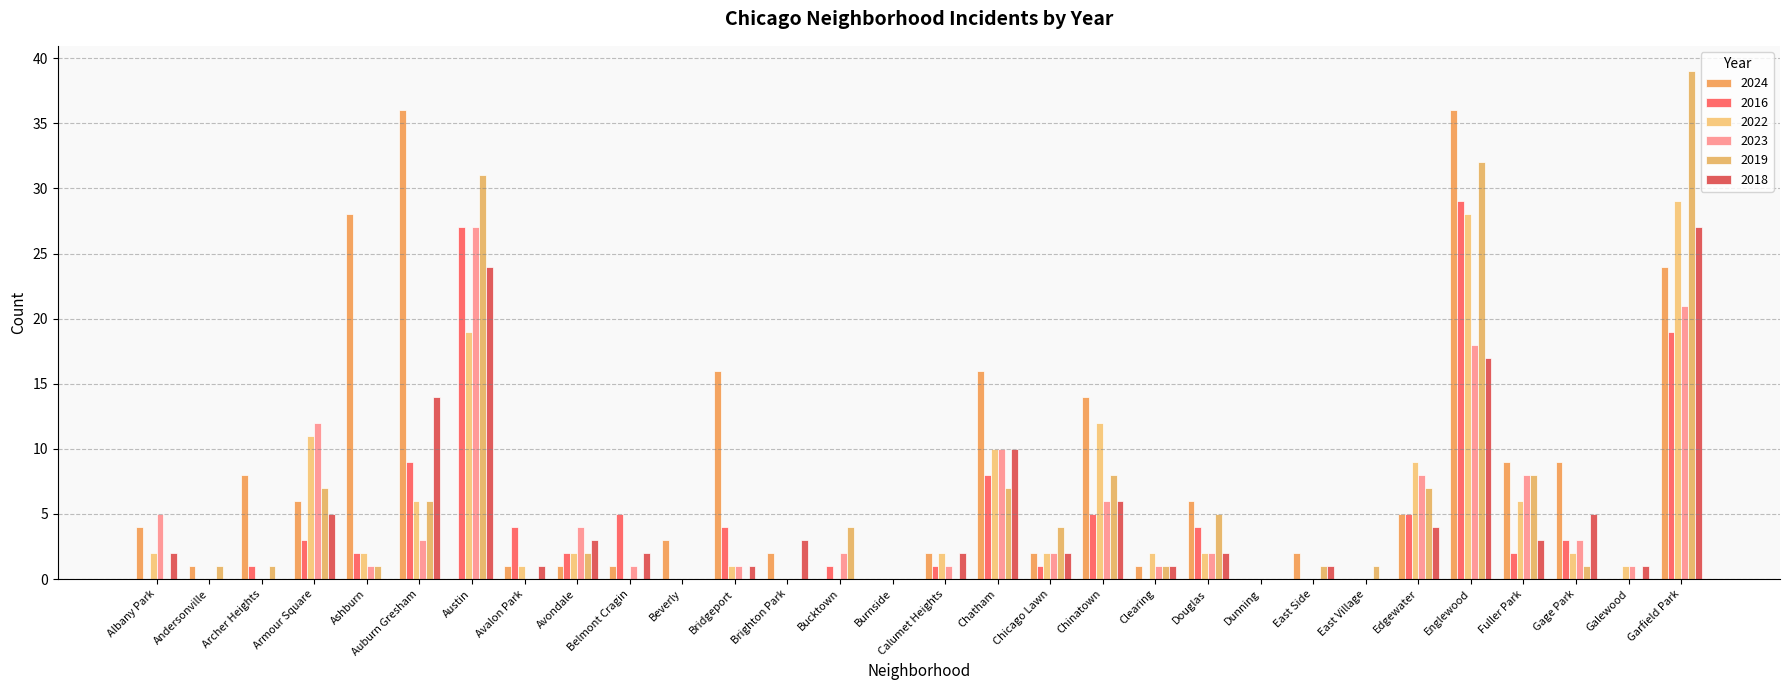

List the labels in order of 2023 value, smallest first.

Andersonville, Archer Heights, Avalon Park, Beverly, Brighton Park, Burnside, Dunning, East Side, East Village, Ashburn, Belmont Cragin, Bridgeport, Calumet Heights, Clearing, Galewood, Bucktown, Chicago Lawn, Douglas, Auburn Gresham, Gage Park, Avondale, Albany Park, Chinatown, Edgewater, Fuller Park, Chatham, Armour Square, Englewood, Garfield Park, Austin